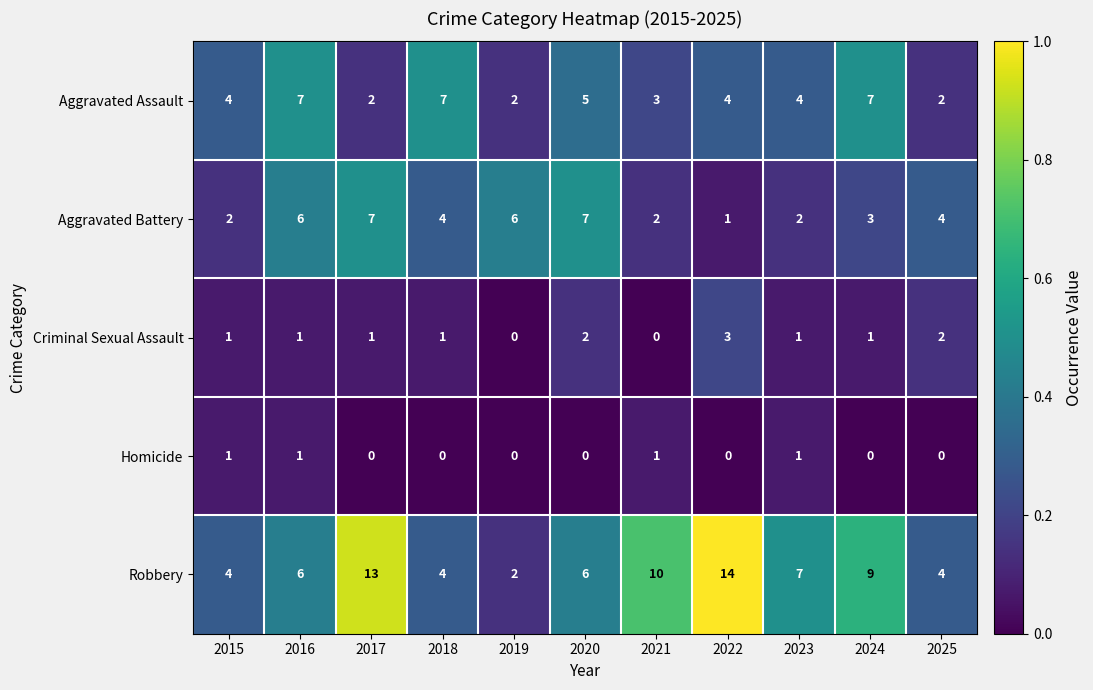

What is the total value across all series at 2023?

15